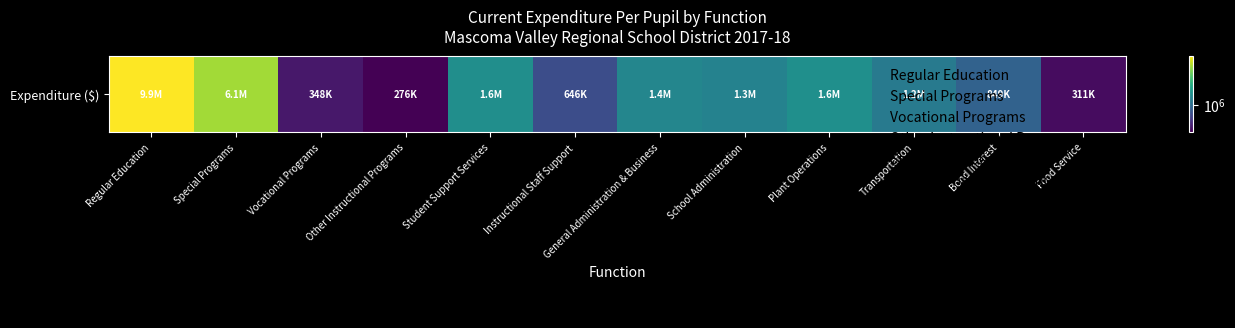

How many values exceed 1345169?

5